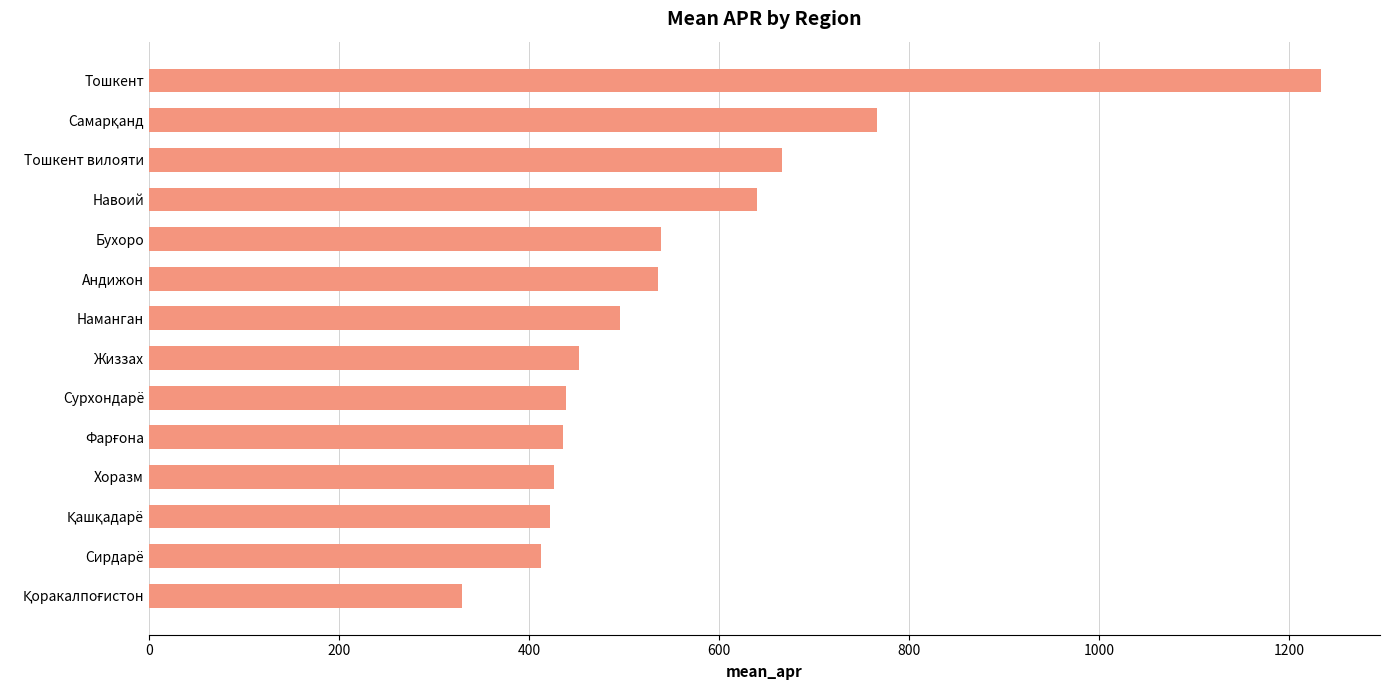

Are the bars grouped side by side (vs. stacked)?

No